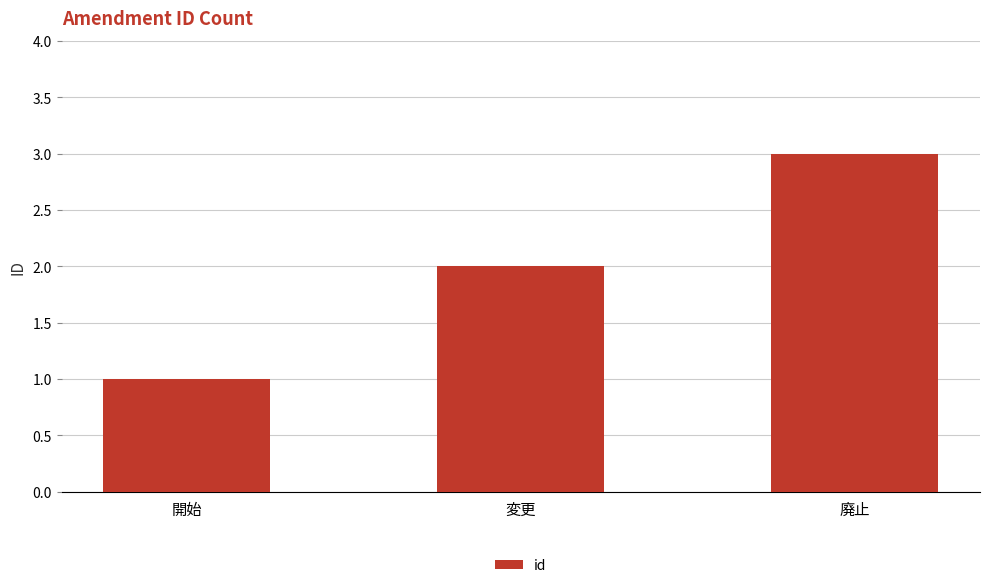

What is the sum of all values?

6